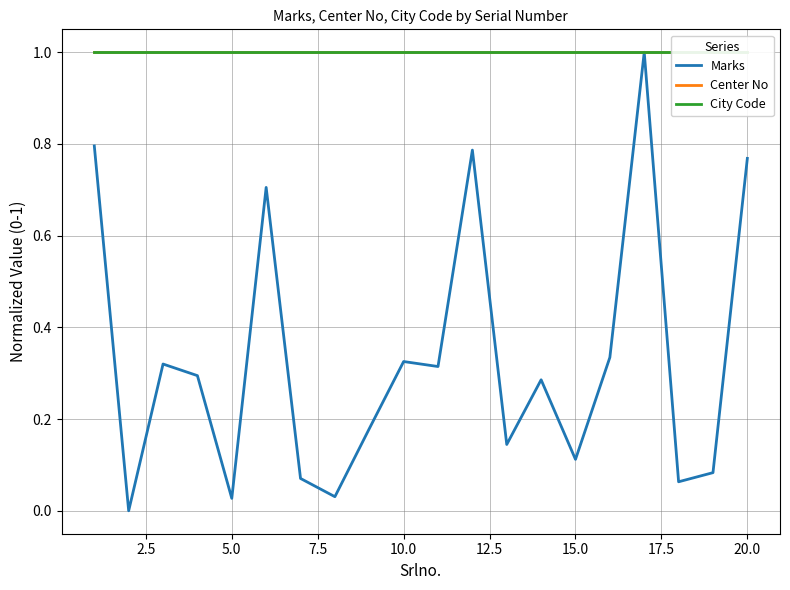

At 5.0, list the series in order from smallest to largest.

Marks, Center No, City Code